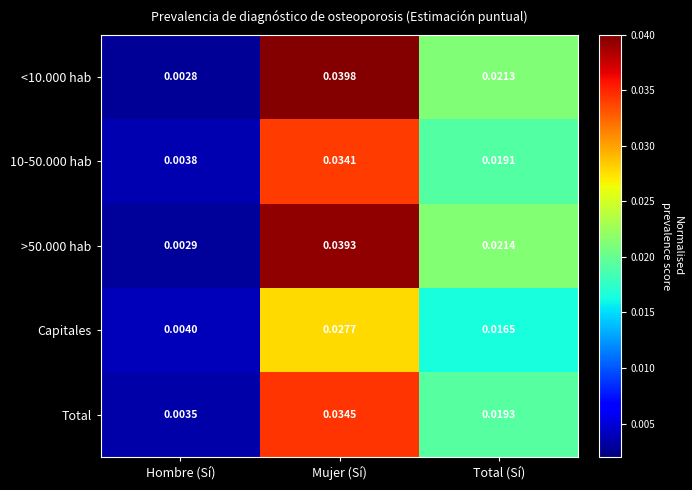

Rank the categories by Total value from lowest to highest.

Hombre (Sí), Total (Sí), Mujer (Sí)